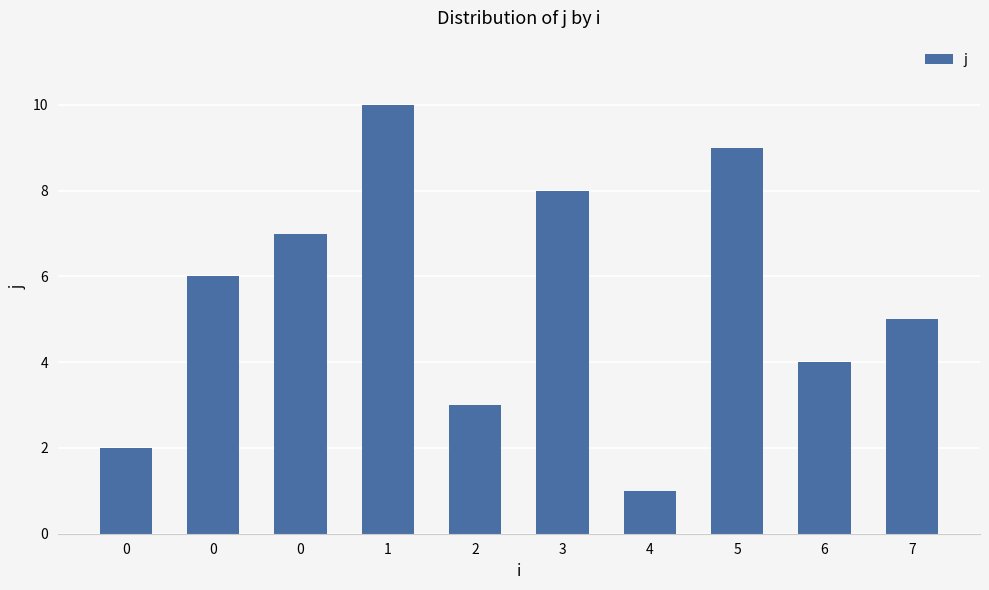

Reading right to left, what are all the values shown in this chart?

5	4	9	1	8	3	10	7	6	2